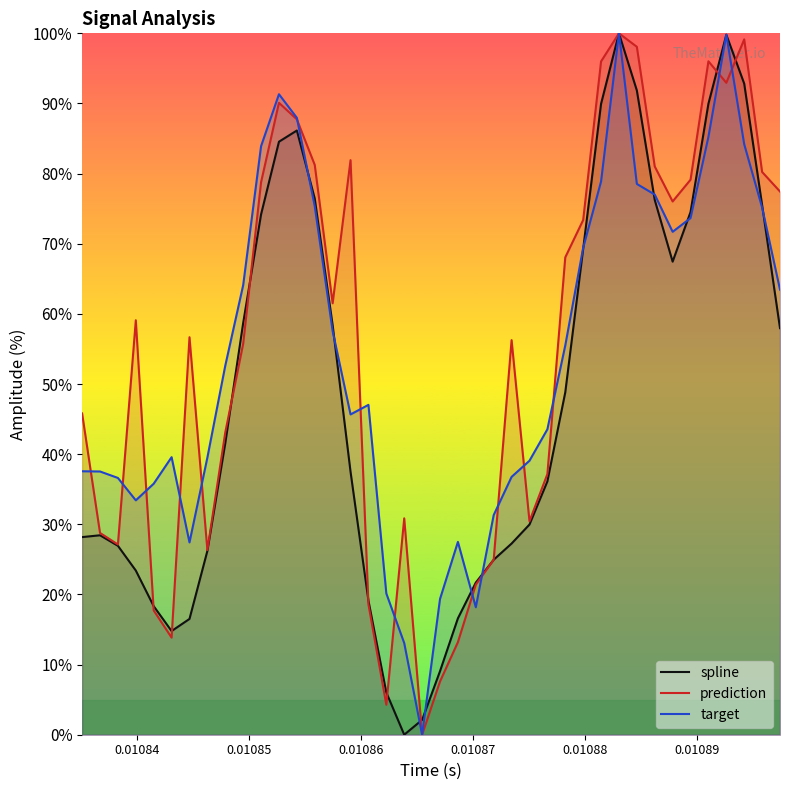

What is the maximum value for prediction?

100.0